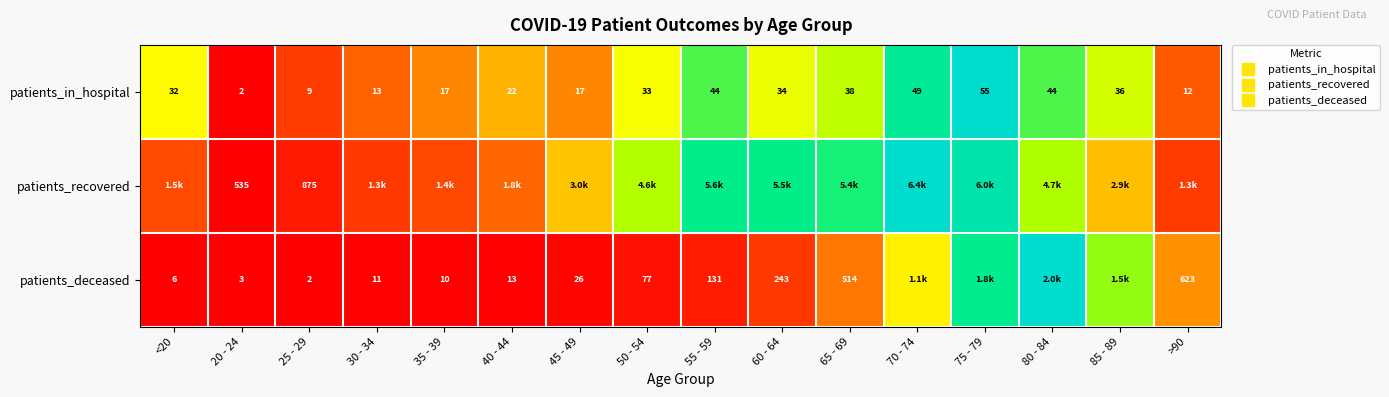

At how many categories does at least one series exceed 0?

16